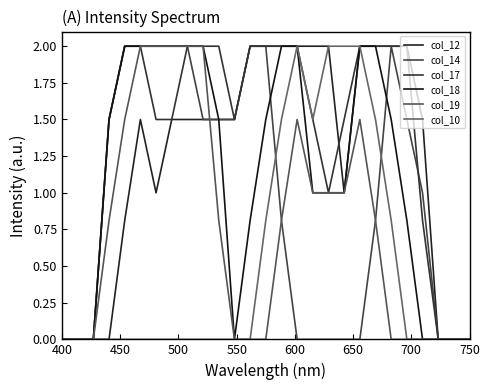

How many col_12 values are between 0 and 2?

27